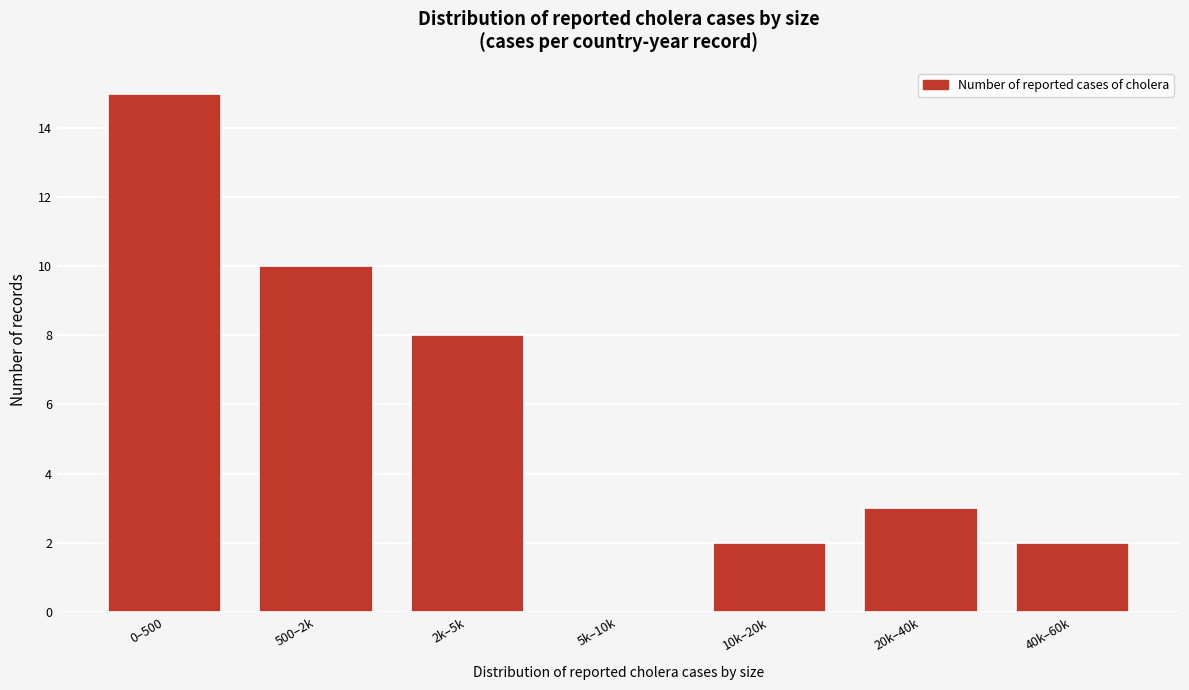

Reading right to left, list all the values displayed in this chart.

40k–60k=2	20k–40k=3	10k–20k=2	5k–10k=0	2k–5k=8	500–2k=10	0–500=15